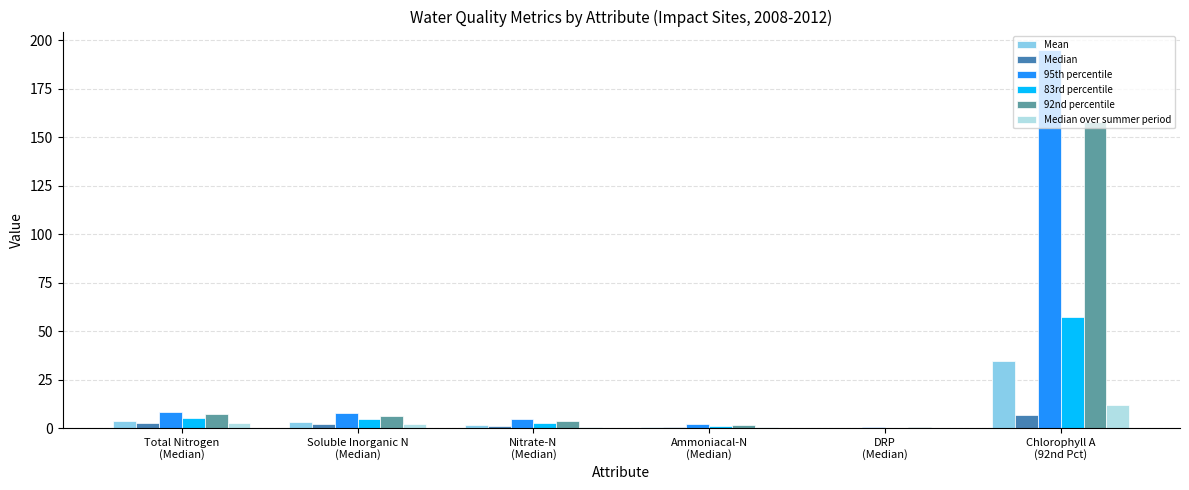

How many data points does each series have?

6